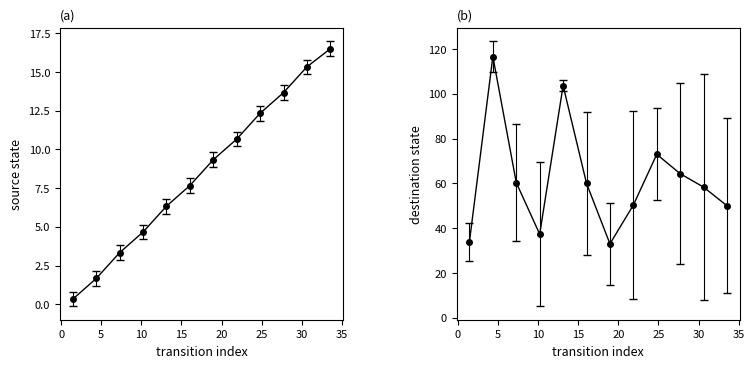

Reading right to left, what are all the values shown in this chart?

source_state: 16.5	15.3	13.7	12.3	10.7	9.3	7.7	6.3	4.7	3.3	1.7	0.3
destination_state: 50.0	58.3	64.3	73.0	50.3	33.0	60.0	103.7	37.3	60.3	116.7	34.0